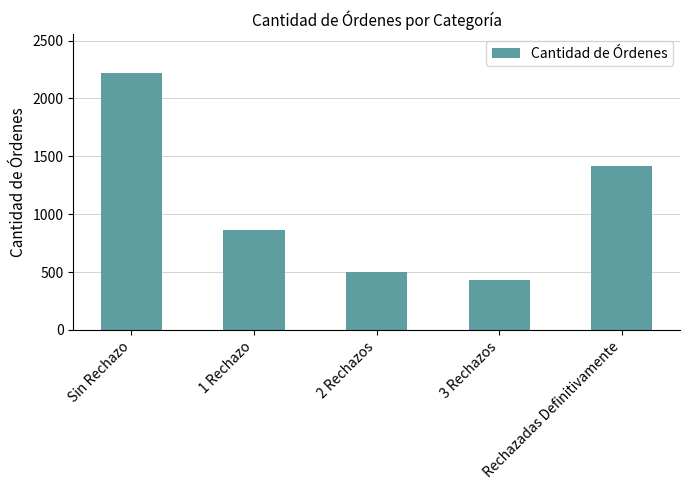

Are the bars grouped side by side (vs. stacked)?

No